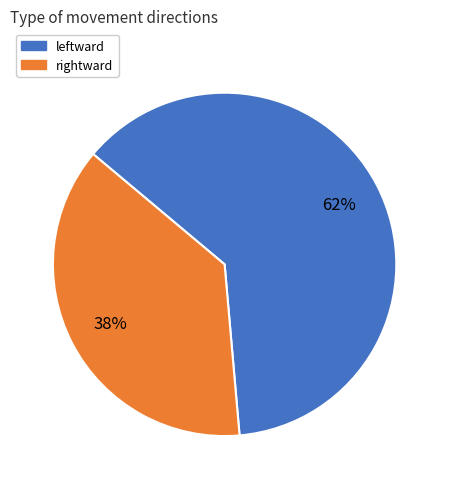

Count the number of slices in the pie.

2